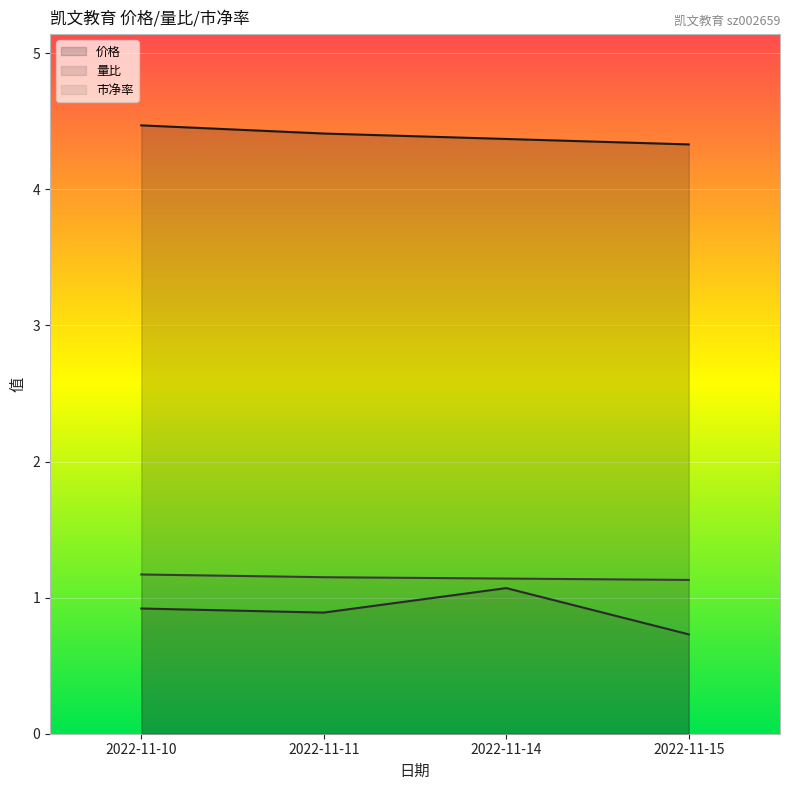

Reading right to left, transcribe all the data shown in this chart.

价格: 2022-11-15=4.3	2022-11-14=4.4	2022-11-11=4.4	2022-11-10=4.5
量比: 2022-11-15=0.7	2022-11-14=1.1	2022-11-11=0.9	2022-11-10=0.9
市净率: 2022-11-15=1.1	2022-11-14=1.1	2022-11-11=1.1	2022-11-10=1.2